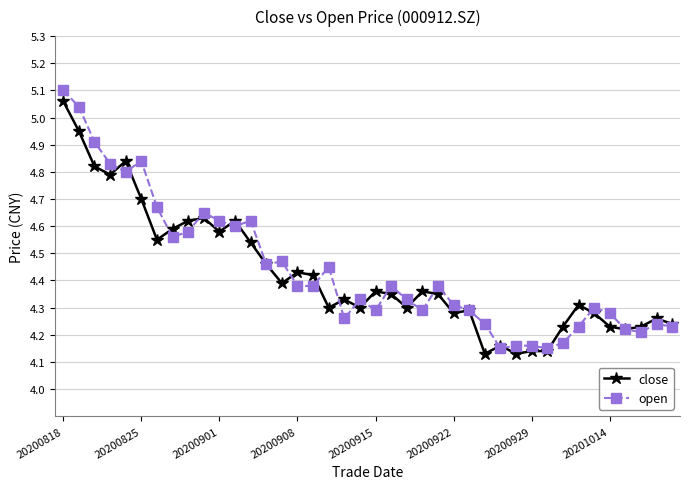

At how many categories does at least one series exceed 4?

40